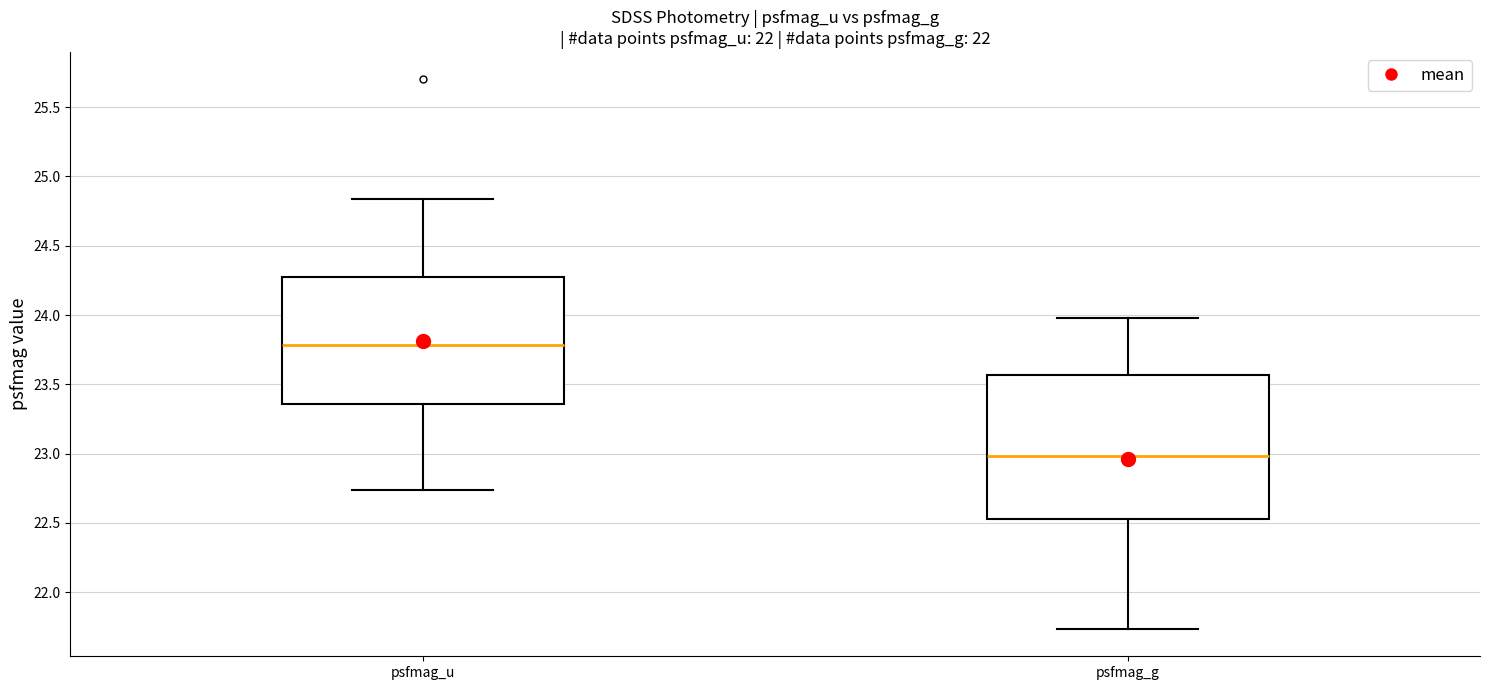

Which box has the highest median line?

psfmag_u